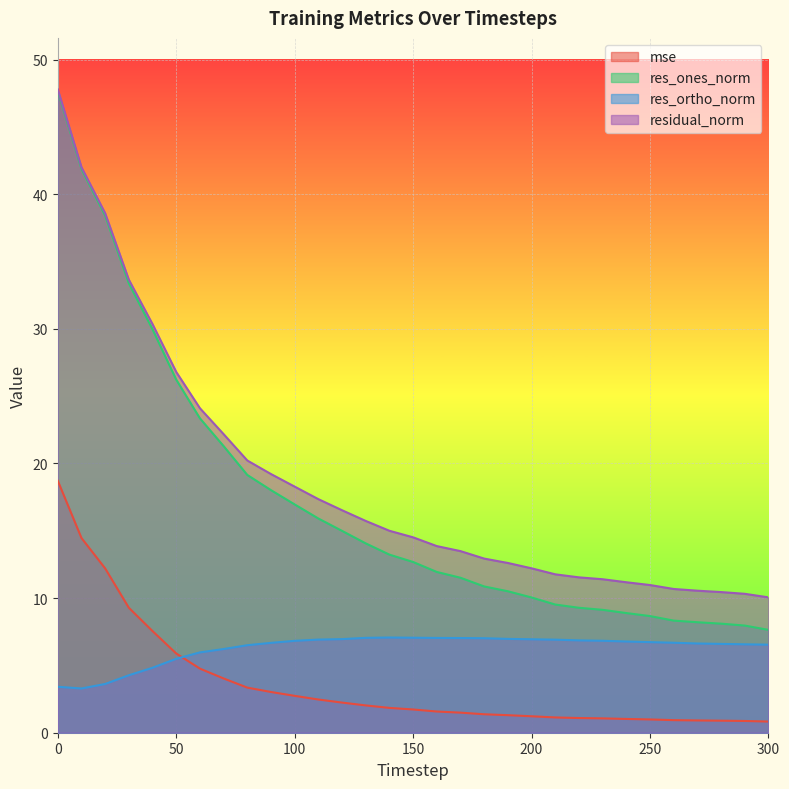

What are all the series names shown in the legend?

mse, res_ones_norm, res_ortho_norm, residual_norm